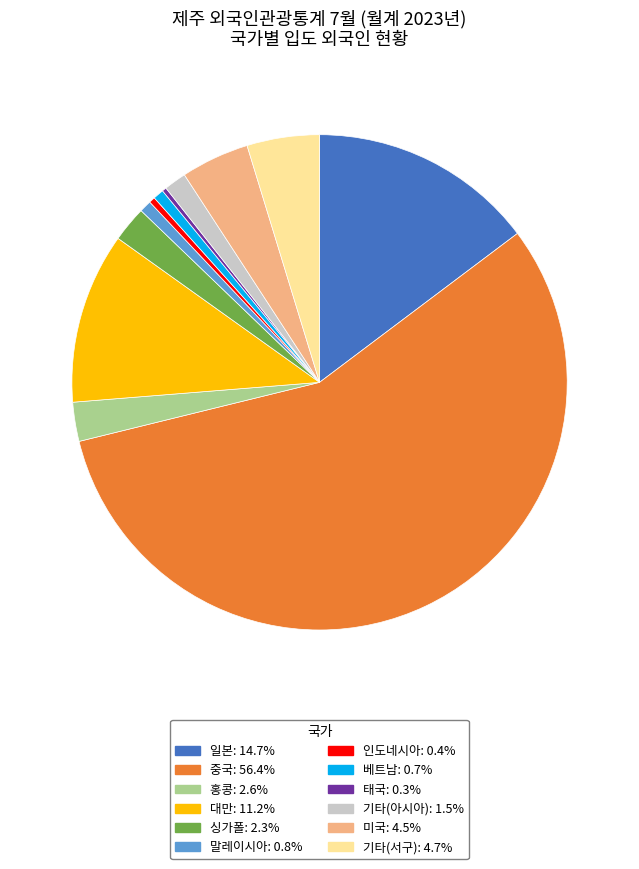

Which slice represents more than half of the pie?

중국